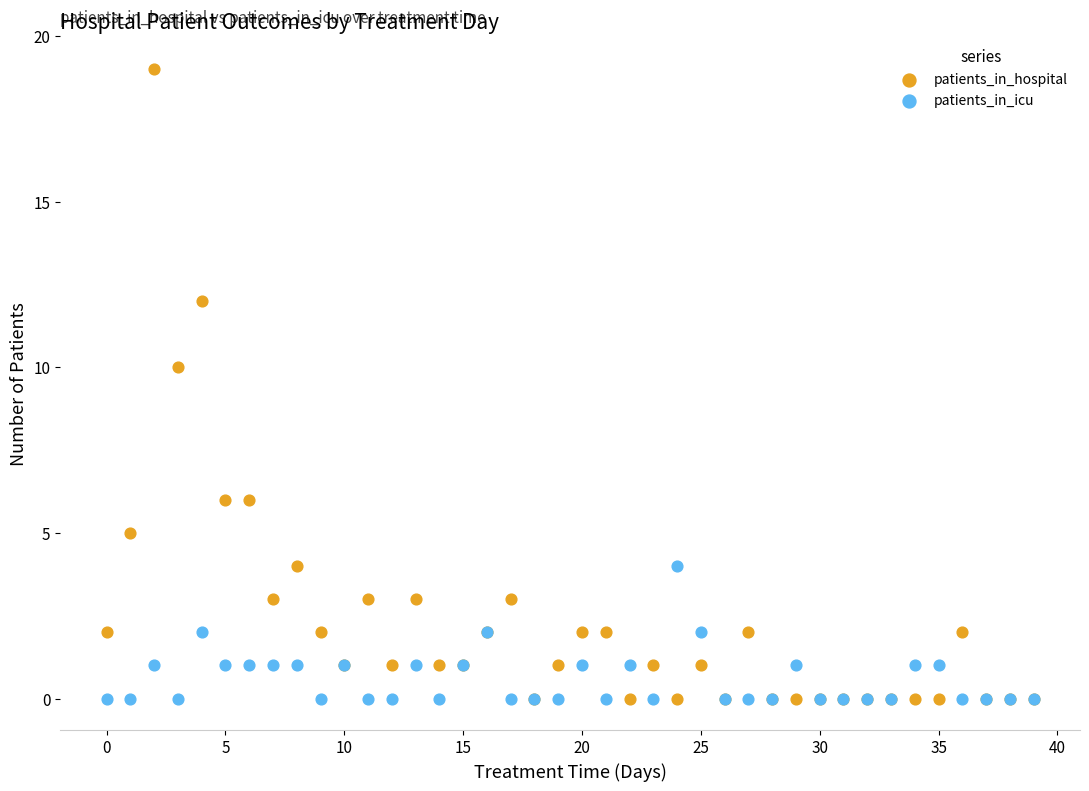

What are all the series names shown in the legend?

patients_in_hospital, patients_in_icu